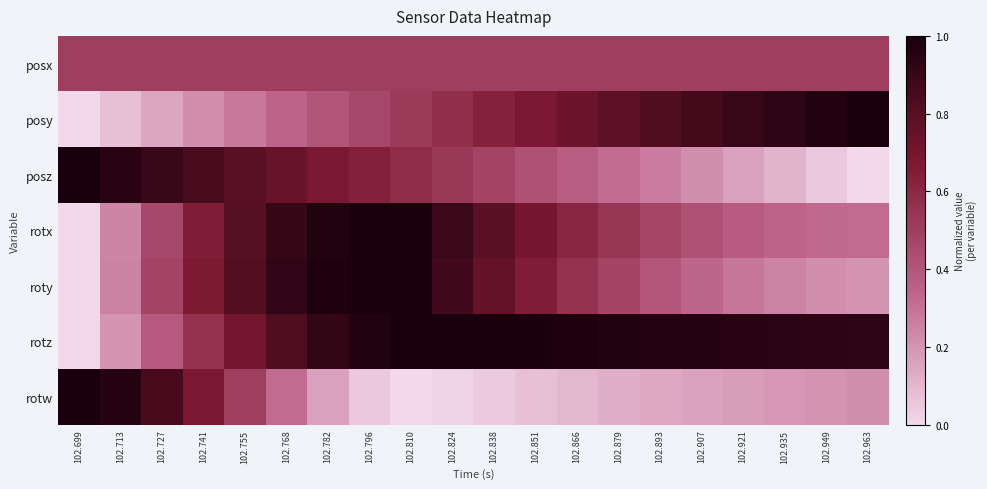

Reading right to left, list all the values displayed in this chart.

posx: 102.963=0.5	102.949=0.5	102.935=0.5	102.921=0.5	102.907=0.5	102.893=0.5	102.879=0.5	102.866=0.5	102.851=0.5	102.838=0.5	102.824=0.5	102.810=0.5	102.796=0.5	102.782=0.5	102.768=0.5	102.755=0.5	102.741=0.5	102.727=0.5	102.713=0.5	102.699=0.5
posy: 102.963=1.0	102.949=1.0	102.935=0.9	102.921=0.9	102.907=0.9	102.893=0.8	102.879=0.8	102.866=0.7	102.851=0.7	102.838=0.6	102.824=0.6	102.810=0.5	102.796=0.5	102.782=0.4	102.768=0.3	102.755=0.3	102.741=0.2	102.727=0.1	102.713=0.1	102.699=0.0
posz: 102.963=0.0	102.949=0.1	102.935=0.1	102.921=0.2	102.907=0.2	102.893=0.3	102.879=0.3	102.866=0.4	102.851=0.4	102.838=0.5	102.824=0.5	102.810=0.6	102.796=0.6	102.782=0.7	102.768=0.7	102.755=0.8	102.741=0.8	102.727=0.9	102.713=0.9	102.699=1.0
rotx: 102.963=0.3	102.949=0.3	102.935=0.3	102.921=0.4	102.907=0.4	102.893=0.5	102.879=0.5	102.866=0.6	102.851=0.7	102.838=0.8	102.824=0.9	102.810=1.0	102.796=1.0	102.782=1.0	102.768=0.9	102.755=0.8	102.741=0.7	102.727=0.5	102.713=0.2	102.699=0.0
roty: 102.963=0.2	102.949=0.2	102.935=0.2	102.921=0.3	102.907=0.3	102.893=0.4	102.879=0.5	102.866=0.6	102.851=0.7	102.838=0.8	102.824=0.9	102.810=1.0	102.796=1.0	102.782=1.0	102.768=0.9	102.755=0.8	102.741=0.7	102.727=0.5	102.713=0.3	102.699=0.0
rotz: 102.963=0.9	102.949=0.9	102.935=0.9	102.921=0.9	102.907=1.0	102.893=1.0	102.879=1.0	102.866=1.0	102.851=1.0	102.838=1.0	102.824=1.0	102.810=1.0	102.796=1.0	102.782=0.9	102.768=0.8	102.755=0.7	102.741=0.6	102.727=0.4	102.713=0.2	102.699=0.0
rotw: 102.963=0.2	102.949=0.2	102.935=0.2	102.921=0.2	102.907=0.2	102.893=0.1	102.879=0.1	102.866=0.1	102.851=0.1	102.838=0.0	102.824=0.0	102.810=0.0	102.796=0.0	102.782=0.2	102.768=0.3	102.755=0.5	102.741=0.7	102.727=0.8	102.713=1.0	102.699=1.0